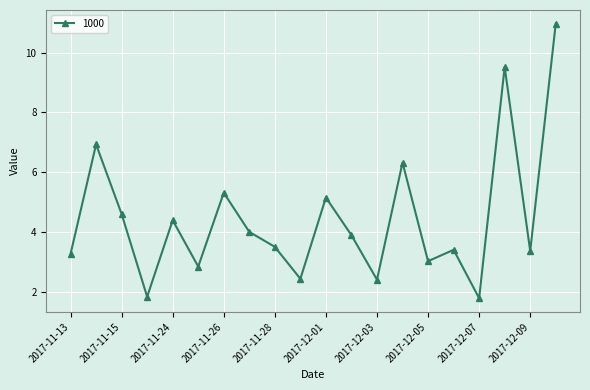

What is the difference between the maximum and minimum values?

9.2